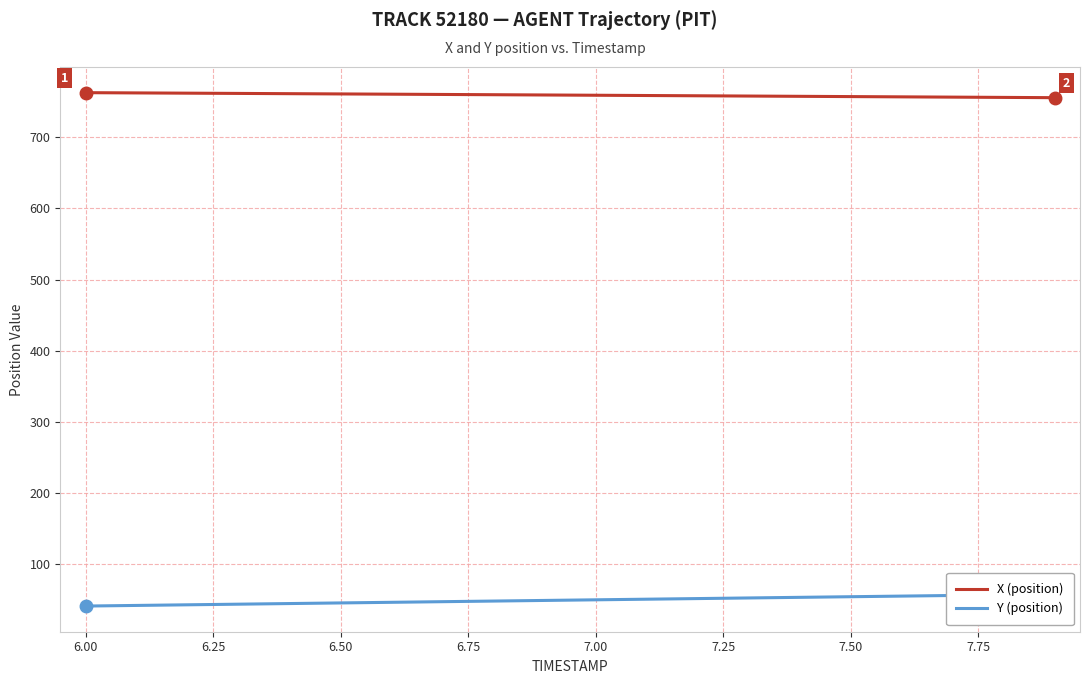

What is the minimum value for X (position)?

755.3